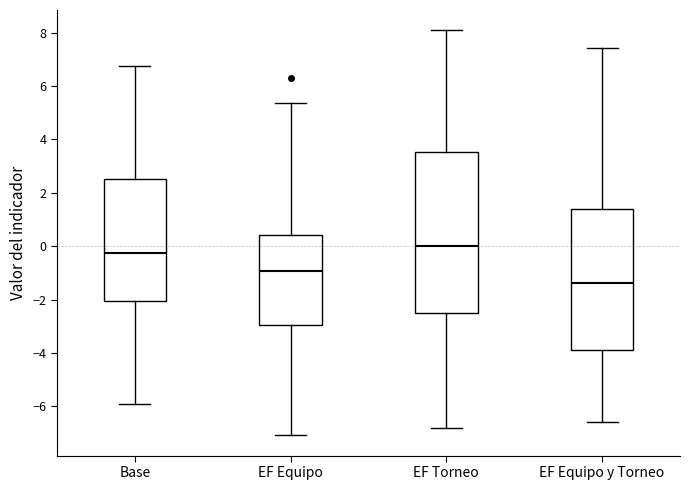

Reading left to right, transcribe this box plot: for each box, give where its median line is, the range the box spans, and where its two whiskers end, as read against the y-axis. The values are not printed on the chart, so give them approximately, as read against the axis.

Base: median -0.2, box -2.0 to 2.6, whiskers -6.0 to 6.8
EF Equipo: median -1.0, box -3.0 to 0.4, whiskers -7.0 to 5.4
EF Torneo: median 0.0, box -2.6 to 3.6, whiskers -6.8 to 8.0
EF Equipo y Torneo: median -1.4, box -3.8 to 1.4, whiskers -6.6 to 7.4